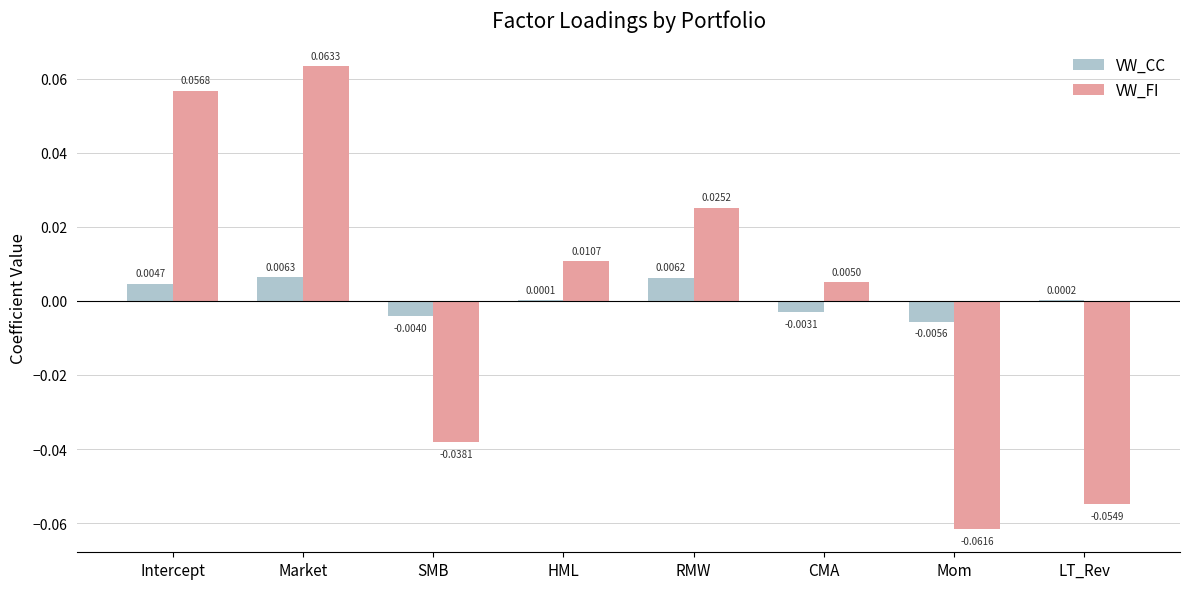

At which category is the sum across all series the highest?

Market